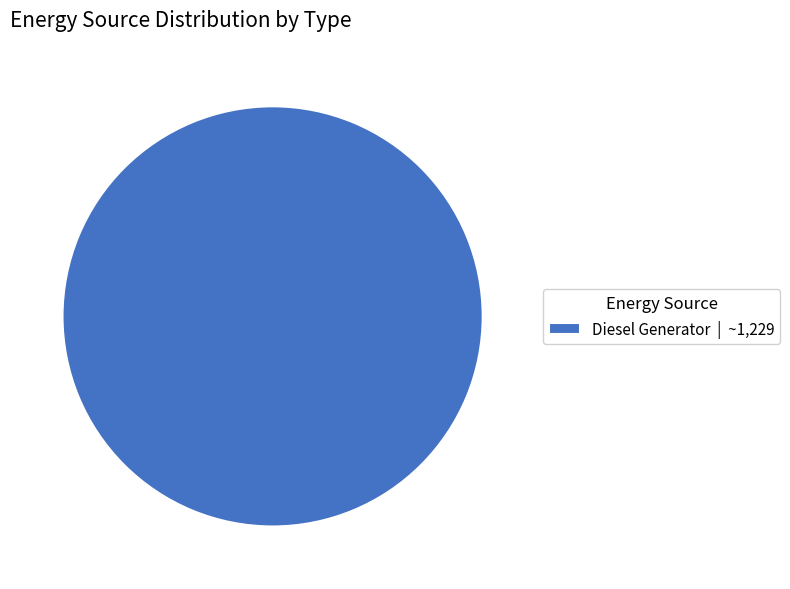

Is Diesel Generator | ~1,229 the majority of the pie?

Yes